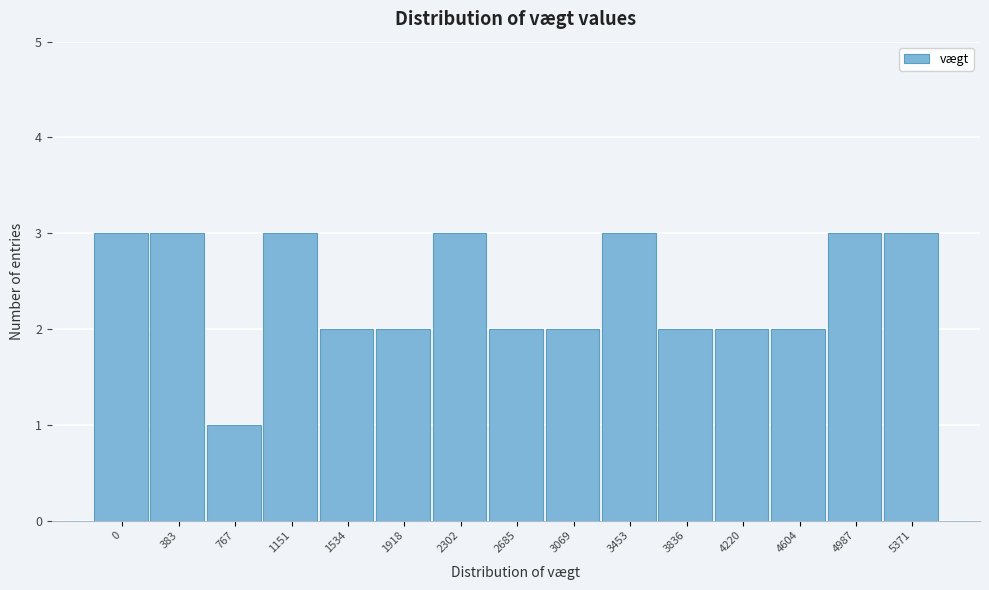

Reading left to right, what are all the values shown in this chart?

0=3	383=3	767=1	1151=3	1534=2	1918=2	2302=3	2685=2	3069=2	3453=3	3836=2	4220=2	4604=2	4987=3	5371=3